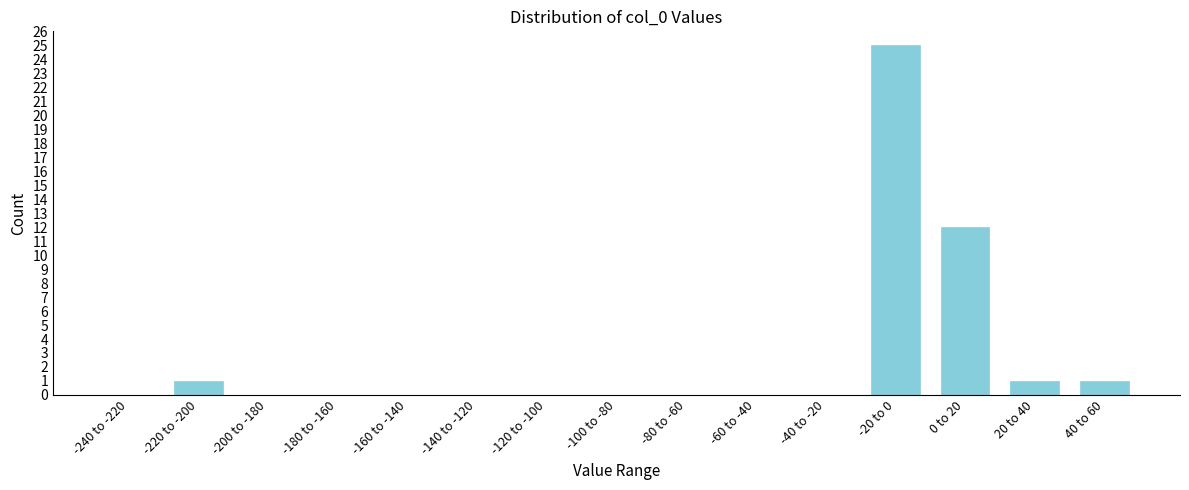

Reading right to left, list all the values displayed in this chart.

40 to 60=1	20 to 40=1	0 to 20=12	-20 to 0=25	-40 to -20=0	-60 to -40=0	-80 to -60=0	-100 to -80=0	-120 to -100=0	-140 to -120=0	-160 to -140=0	-180 to -160=0	-200 to -180=0	-220 to -200=1	-240 to -220=0